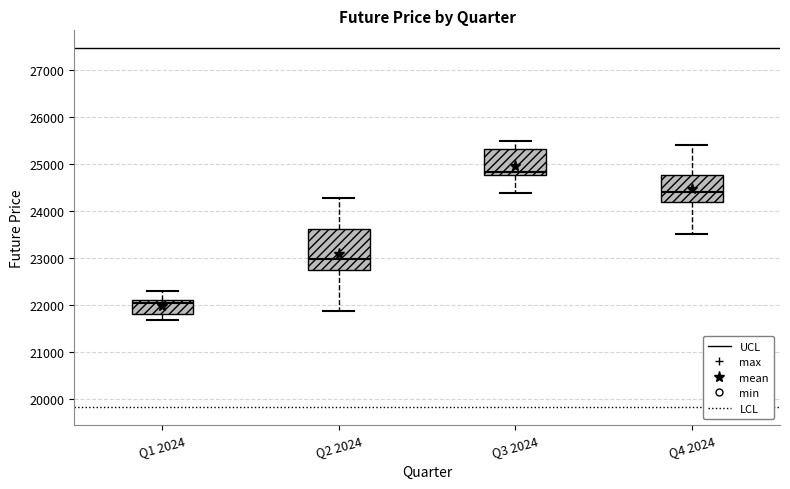

Comparing the boxes themselves (not the whiskers), which one is the tallest?

Q2 2024